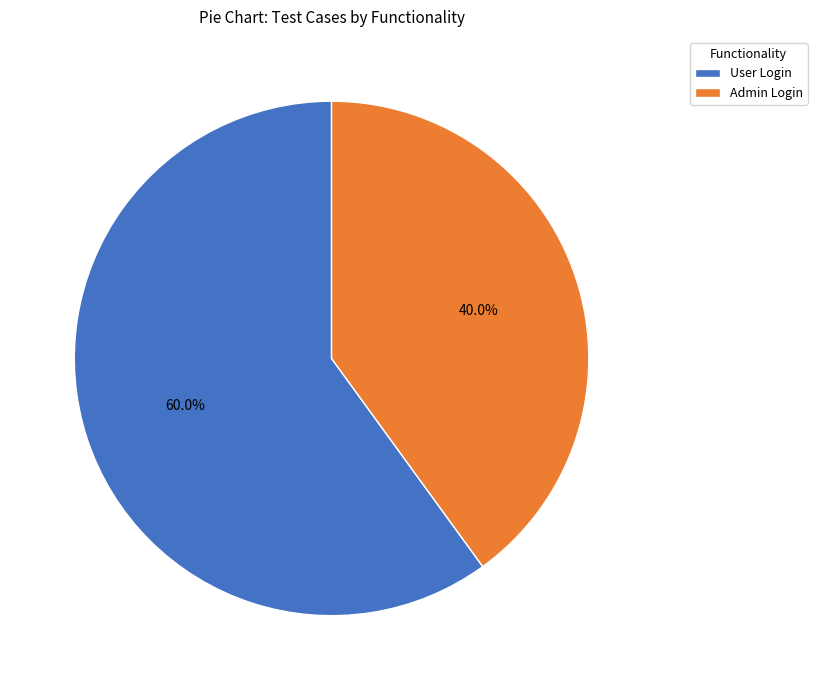

How many segments does this pie chart have?

2